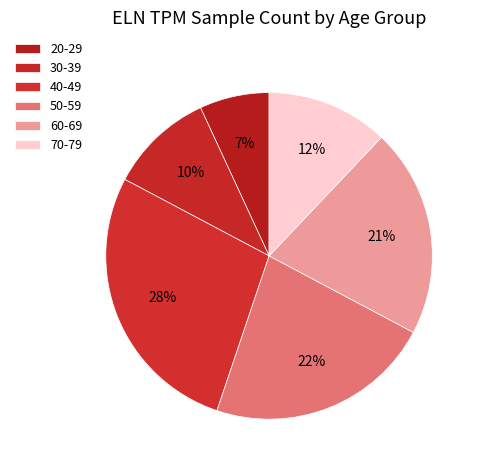

To the nearest percent, what is the difference between the 70-79 and 60-69 slice percentages?

9%